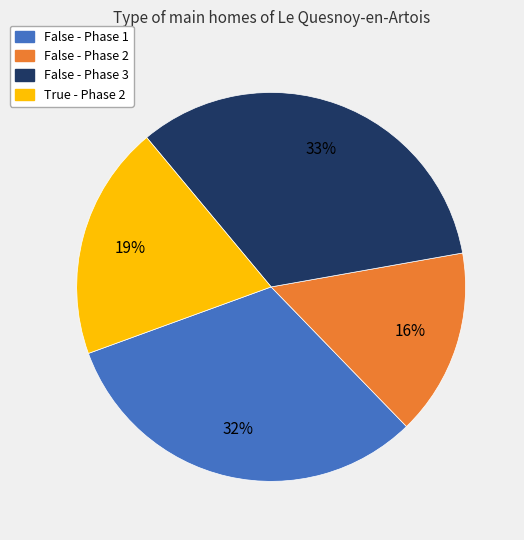

Which category has the biggest portion of the pie?

False - Phase 3